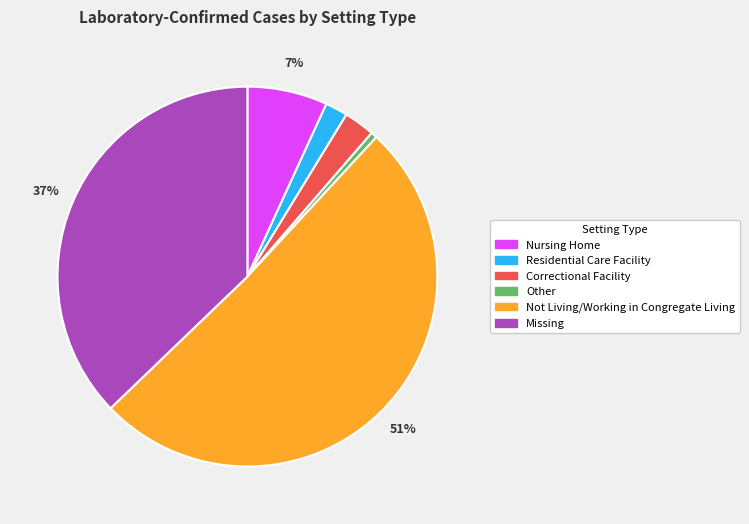

Which has a higher value, Residential Care Facility or Correctional Facility?

Correctional Facility